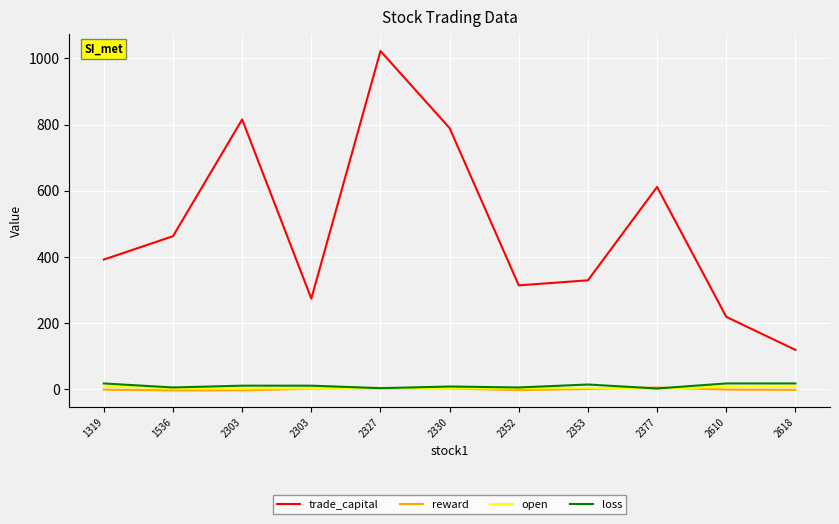

What are all the series names shown in the legend?

trade_capital, reward, open, loss